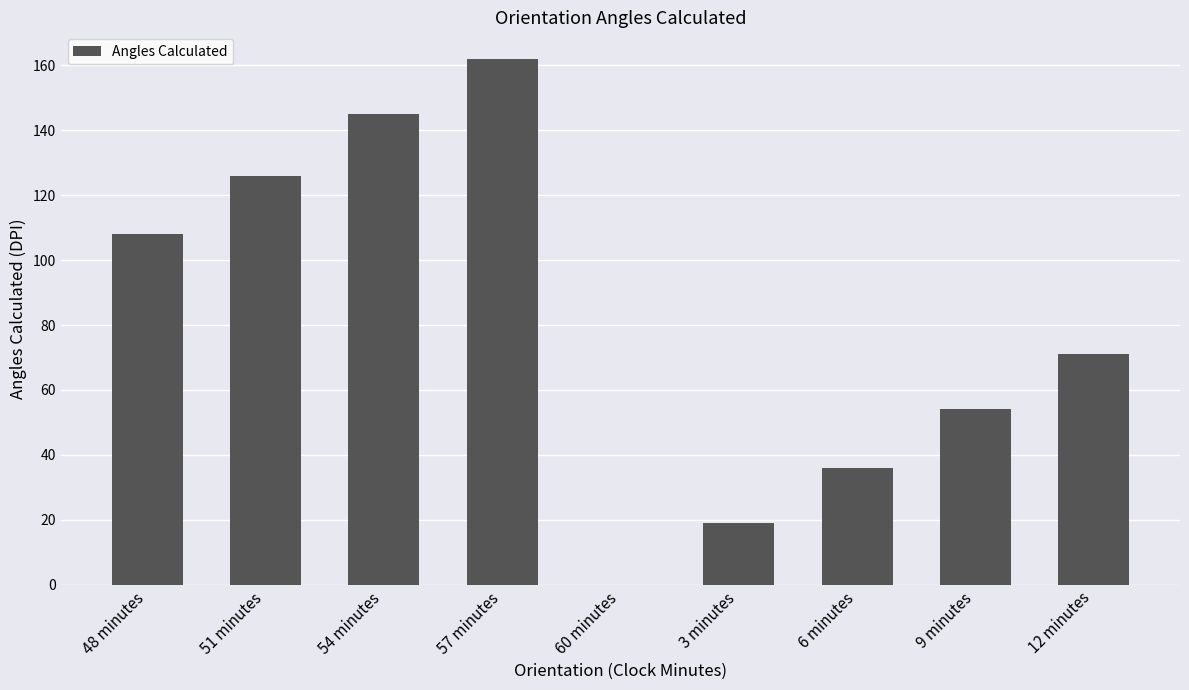

At which label is the value closest to 81?

12 minutes